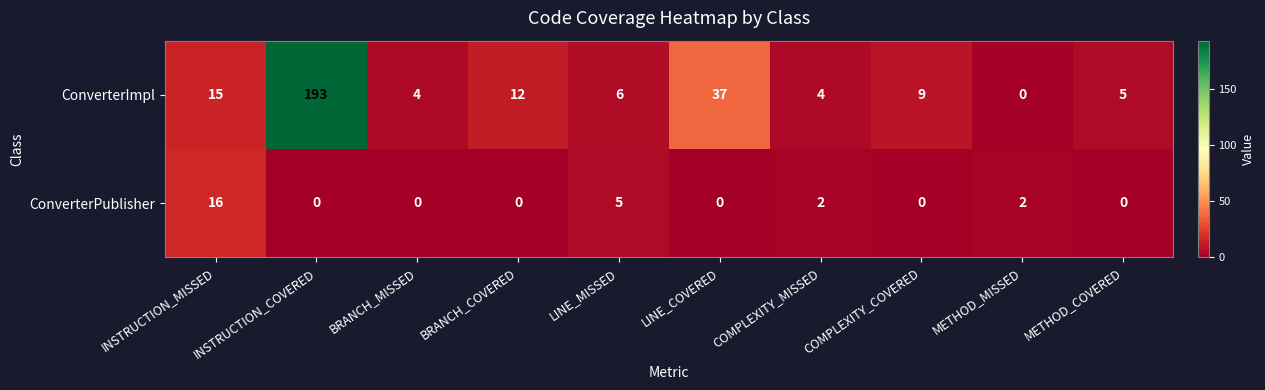

Is it true that ConverterPublisher equals 0 at COMPLEXITY_COVERED?

True